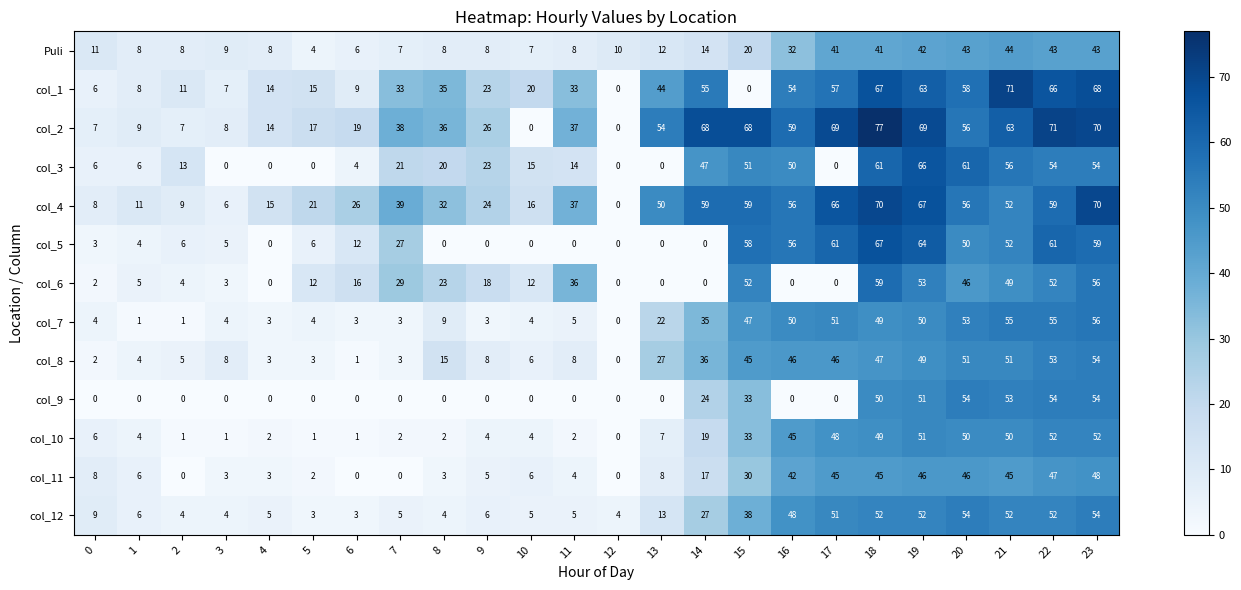

True or false: col_11 has a value of 0 at 6.

True